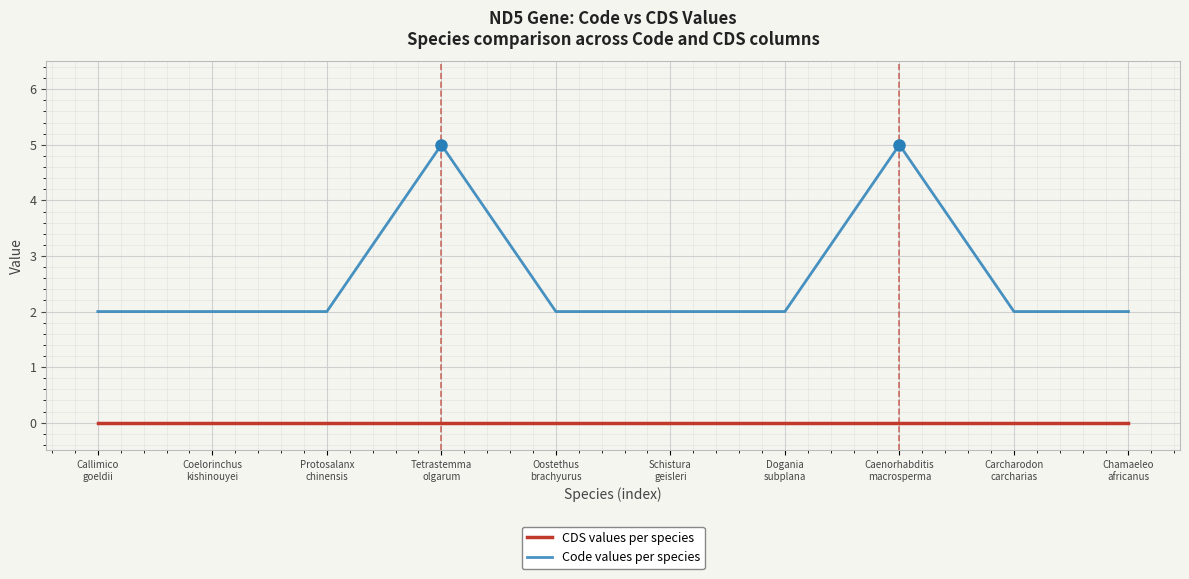

True or false: CDS values per species has a value of 0 at Oostethus
brachyurus.

True